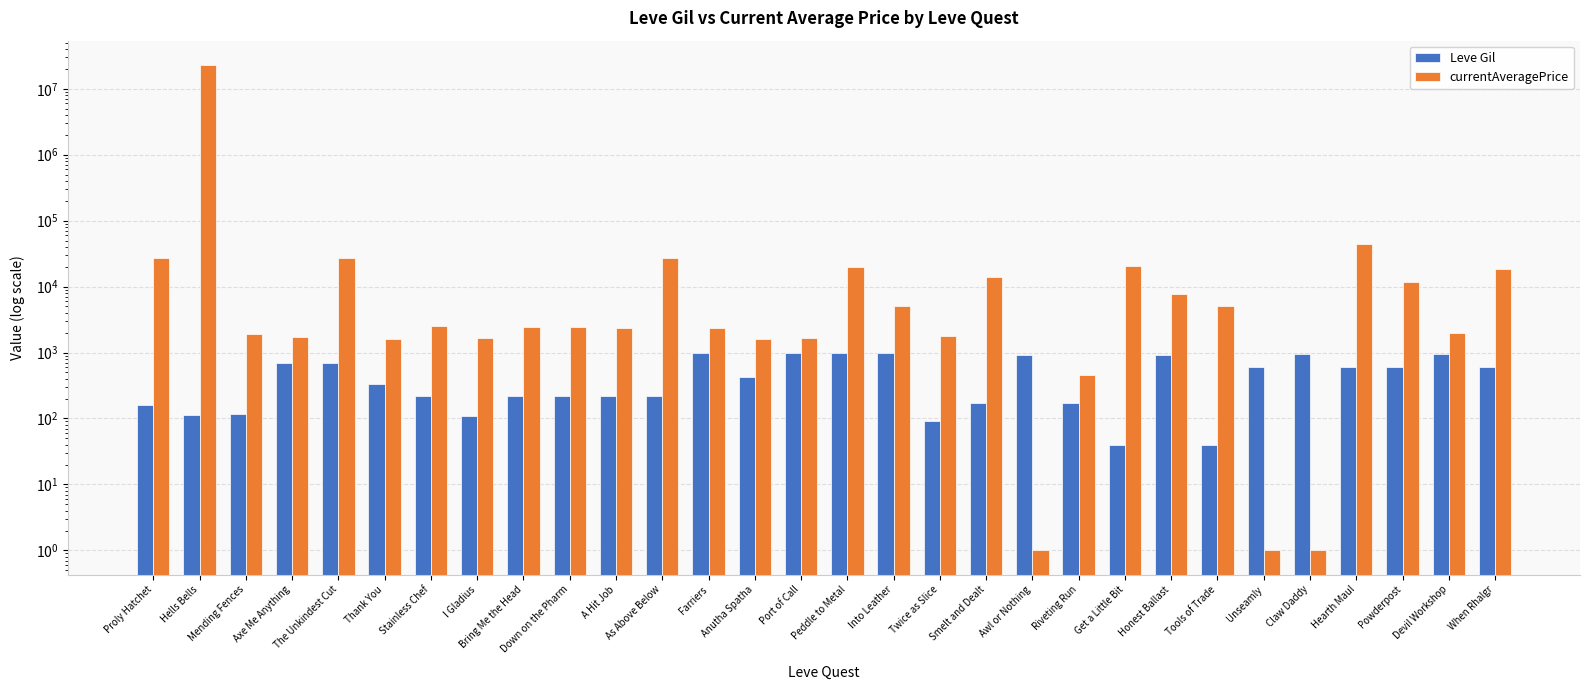

Reading left to right, extract all data points from this chart.

Leve Gil: 160	114	115	690	690	330	220	110	220	220	220	220	990	430	990	990	990	90	170	910	170	40	910	40	600	960	600	600	960	600
currentAveragePrice: 27128	22984110	1887	1750	27119	1602	2507	1648	2417	2481	2392	27127	2342	1605	1684	19818	5000	1753	14149	1	464	20348	7840	5102	1	1	44500	11666	1990	18258